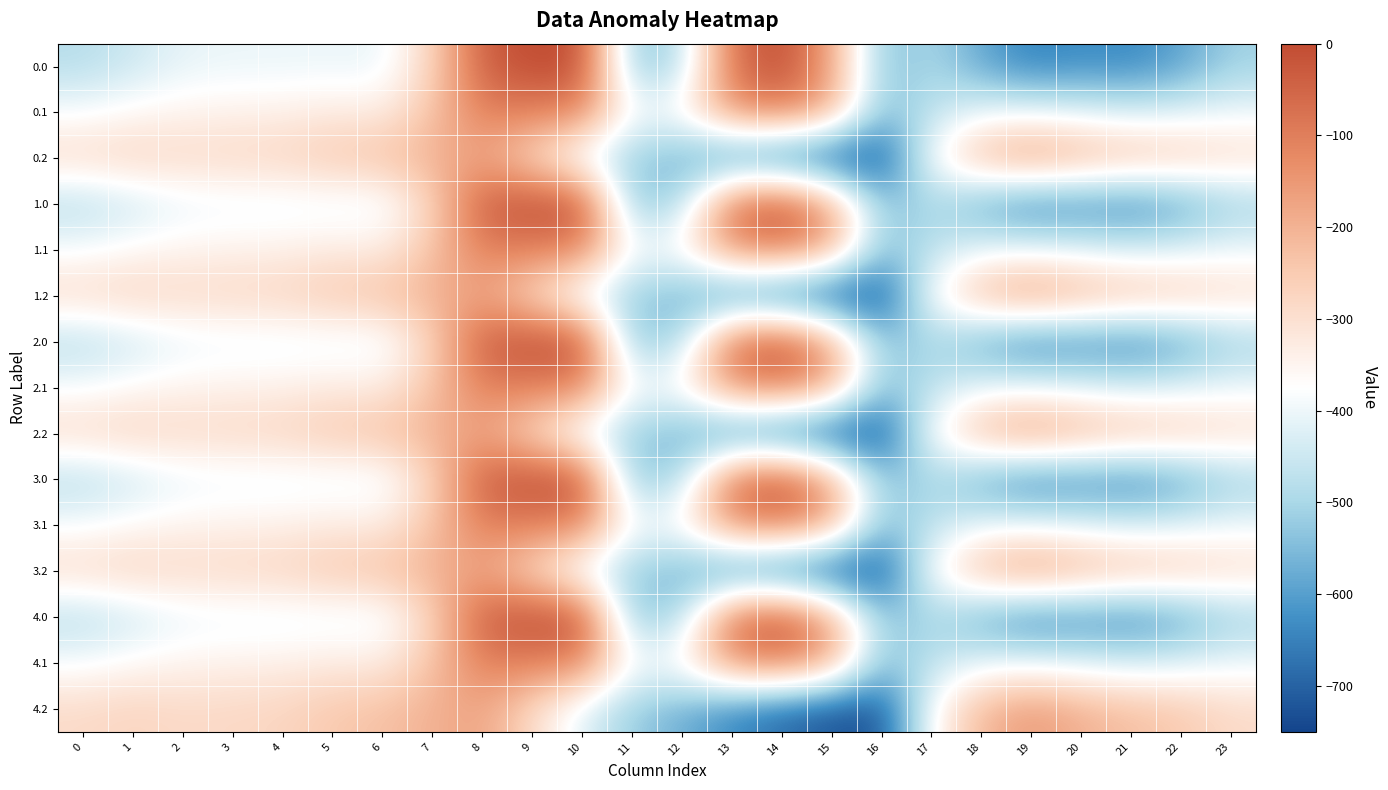

Reading right to left, list all the values displayed in this chart.

0.0: 23=-511.3	22=-592.3	21=-638.4	20=-629.9	19=-649.2	18=-586.7	17=-494.8	16=-545.4	15=-172.8	14=-0.3	13=-70.2	12=-477.2	11=-544.3	10=0.0	9=0.0	8=-35.0	7=-270.7	6=-408.0	5=-403.8	4=-404.9	3=-404.4	2=-410.3	1=-449.5	0=-482.0
0.1: 23=-399.4	22=-419.9	21=-432.4	20=-414.5	19=-400.2	18=-405.4	17=-466.6	16=-547.3	15=-190.4	14=-105.5	13=-141.2	12=-350.8	11=-384.7	10=-114.0	9=-104.8	8=-102.3	7=-234.9	6=-332.2	5=-325.7	4=-339.6	3=-342.7	2=-347.9	1=-361.1	0=-384.6
0.2: 23=-287.5	22=-247.4	21=-226.4	20=-199.2	19=-151.0	18=-210.0	17=-362.4	16=-726.6	15=-725.8	14=-687.4	13=-640.4	12=-571.2	11=-520.6	10=-423.5	9=-288.5	8=-169.5	7=-199.0	6=-228.8	5=-245.0	4=-274.4	3=-281.0	2=-285.5	1=-272.7	0=-287.1
1.0: 23=-511.3	22=-592.3	21=-638.4	20=-629.9	19=-649.2	18=-586.7	17=-494.8	16=-545.4	15=-172.8	14=-0.3	13=-70.2	12=-477.2	11=-544.3	10=0.0	9=0.0	8=-35.0	7=-270.7	6=-408.0	5=-403.8	4=-404.9	3=-404.4	2=-410.3	1=-449.5	0=-482.0
1.1: 23=-399.4	22=-419.9	21=-432.4	20=-414.5	19=-400.2	18=-405.4	17=-466.6	16=-547.3	15=-190.4	14=-105.5	13=-141.2	12=-350.8	11=-384.7	10=-114.0	9=-104.8	8=-102.3	7=-234.9	6=-332.2	5=-325.7	4=-339.6	3=-342.7	2=-347.9	1=-361.1	0=-384.6
1.2: 23=-287.5	22=-247.4	21=-226.4	20=-199.2	19=-151.0	18=-210.0	17=-362.4	16=-726.6	15=-725.8	14=-687.4	13=-640.4	12=-571.2	11=-520.6	10=-423.5	9=-288.5	8=-169.5	7=-199.0	6=-228.8	5=-245.0	4=-274.4	3=-281.0	2=-285.5	1=-272.7	0=-287.1
2.0: 23=-511.3	22=-592.3	21=-638.4	20=-629.9	19=-649.2	18=-586.7	17=-494.8	16=-545.4	15=-172.8	14=-0.3	13=-70.2	12=-477.2	11=-544.3	10=0.0	9=0.0	8=-35.0	7=-270.7	6=-408.0	5=-403.8	4=-404.9	3=-404.4	2=-410.3	1=-449.5	0=-482.0
2.1: 23=-399.4	22=-419.9	21=-432.4	20=-414.5	19=-400.2	18=-405.4	17=-466.6	16=-547.3	15=-190.4	14=-105.5	13=-141.2	12=-350.8	11=-384.7	10=-114.0	9=-104.8	8=-102.3	7=-234.9	6=-332.2	5=-325.7	4=-339.6	3=-342.7	2=-347.9	1=-361.1	0=-384.6
2.2: 23=-287.5	22=-247.4	21=-226.4	20=-199.2	19=-151.0	18=-210.0	17=-362.4	16=-726.6	15=-725.8	14=-687.4	13=-640.4	12=-571.2	11=-520.6	10=-423.5	9=-288.5	8=-169.5	7=-199.0	6=-228.8	5=-245.0	4=-274.4	3=-281.0	2=-285.5	1=-272.7	0=-287.1
3.0: 23=-511.3	22=-592.3	21=-638.4	20=-629.9	19=-649.2	18=-586.7	17=-494.8	16=-545.4	15=-172.8	14=-0.3	13=-70.2	12=-477.2	11=-544.3	10=0.0	9=0.0	8=-35.0	7=-270.7	6=-408.0	5=-403.8	4=-404.9	3=-404.4	2=-410.3	1=-449.5	0=-482.0
3.1: 23=-399.4	22=-419.9	21=-432.4	20=-414.5	19=-400.2	18=-405.4	17=-466.6	16=-547.3	15=-190.4	14=-105.5	13=-141.2	12=-350.8	11=-384.7	10=-114.0	9=-104.8	8=-102.3	7=-234.9	6=-332.2	5=-325.7	4=-339.6	3=-342.7	2=-347.9	1=-361.1	0=-384.6
3.2: 23=-287.5	22=-247.4	21=-226.4	20=-199.2	19=-151.0	18=-210.0	17=-362.4	16=-726.6	15=-725.8	14=-687.4	13=-640.4	12=-571.2	11=-520.6	10=-423.5	9=-288.5	8=-169.5	7=-199.0	6=-228.8	5=-245.0	4=-274.4	3=-281.0	2=-285.5	1=-272.7	0=-287.1
4.0: 23=-511.3	22=-592.3	21=-638.4	20=-629.9	19=-649.2	18=-586.7	17=-494.8	16=-545.4	15=-172.8	14=-0.3	13=-70.2	12=-477.2	11=-544.3	10=0.0	9=0.0	8=-35.0	7=-270.7	6=-408.0	5=-403.8	4=-404.9	3=-404.4	2=-410.3	1=-449.5	0=-482.0
4.1: 23=-399.4	22=-419.9	21=-432.4	20=-414.5	19=-400.2	18=-405.4	17=-466.6	16=-547.3	15=-190.4	14=-105.5	13=-141.2	12=-350.8	11=-384.7	10=-114.0	9=-104.8	8=-102.3	7=-234.9	6=-332.2	5=-325.7	4=-339.6	3=-342.7	2=-347.9	1=-361.1	0=-384.6
4.2: 23=-287.5	22=-247.4	21=-226.4	20=-199.2	19=-151.0	18=-210.0	17=-362.4	16=-726.6	15=-725.8	14=-687.4	13=-640.4	12=-571.2	11=-520.6	10=-423.5	9=-288.5	8=-169.5	7=-199.0	6=-228.8	5=-245.0	4=-274.4	3=-281.0	2=-285.5	1=-272.7	0=-287.1